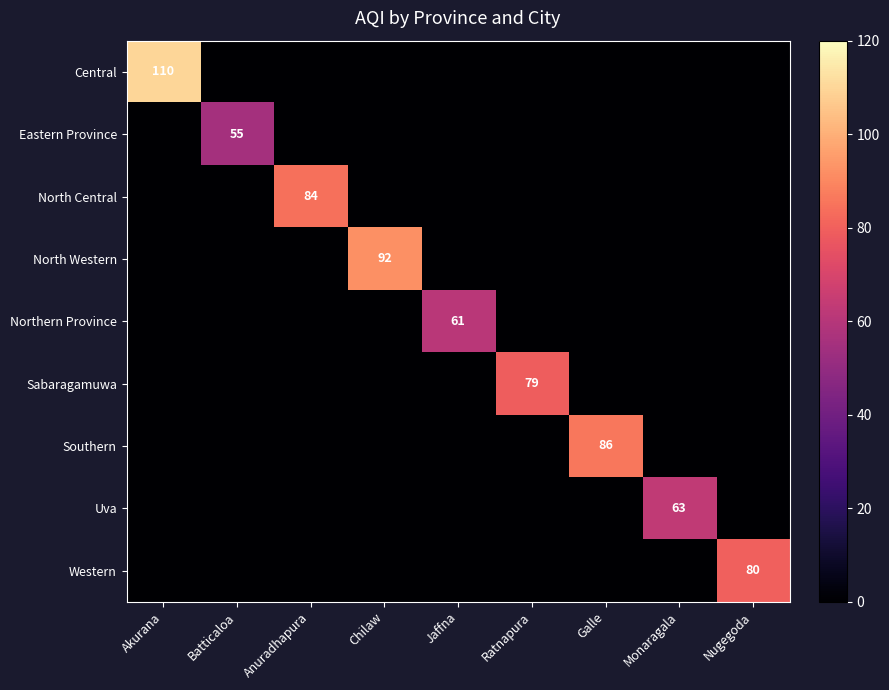

What is the difference between the highest and lowest values at Chilaw?

92